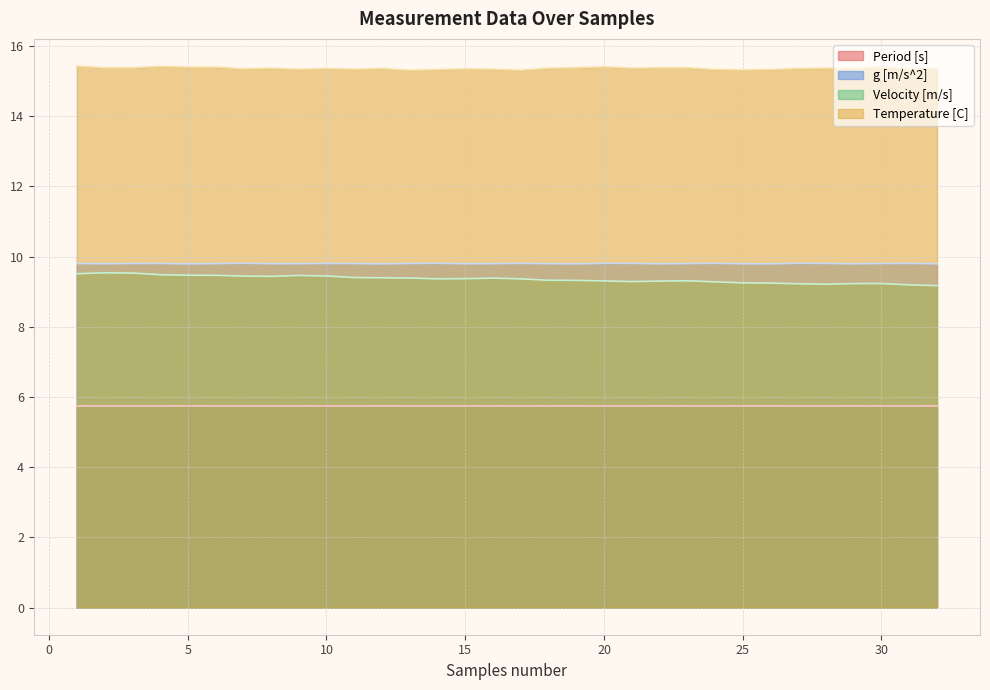

What is the sum of all Period [s] values?

183.8